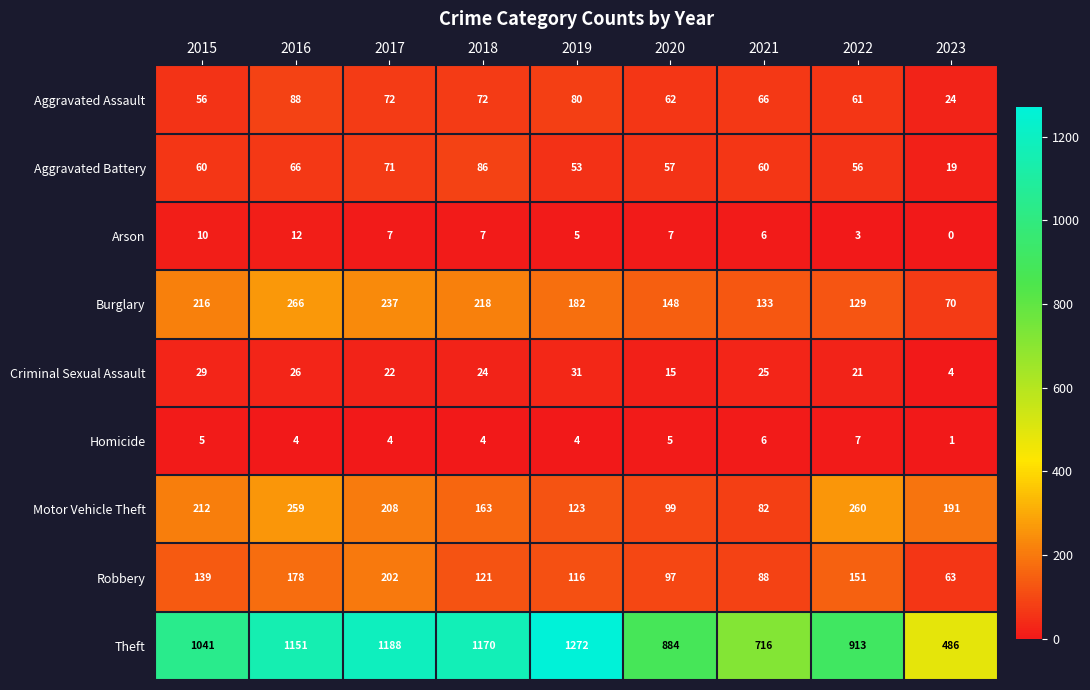

What is the difference between the Arson values at 2022 and 2018?

4